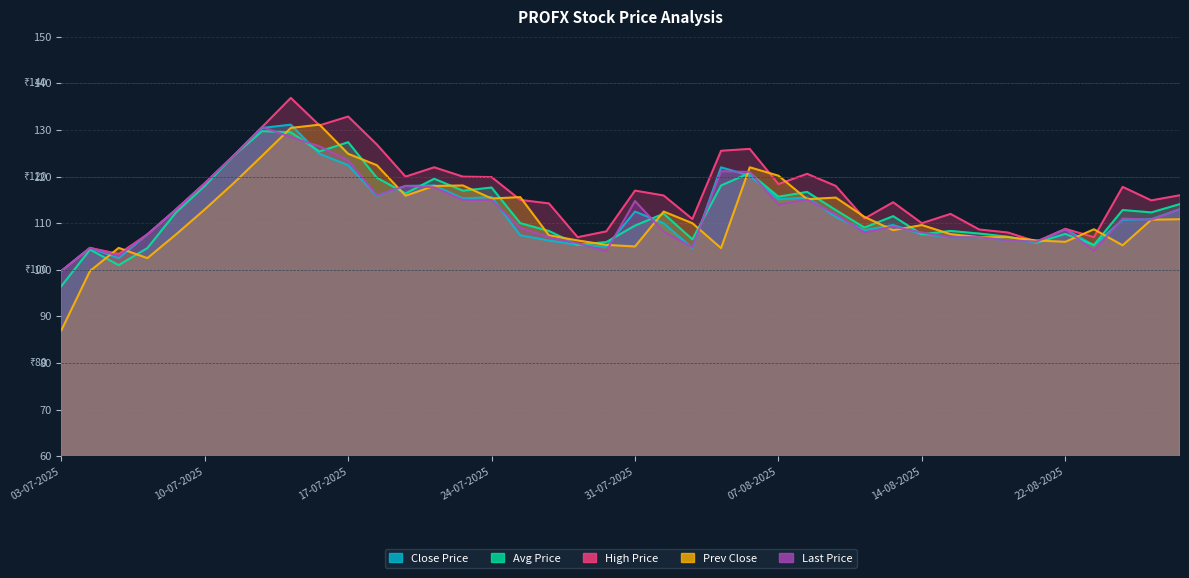

Which series has the widest spread of values?

Prev Close